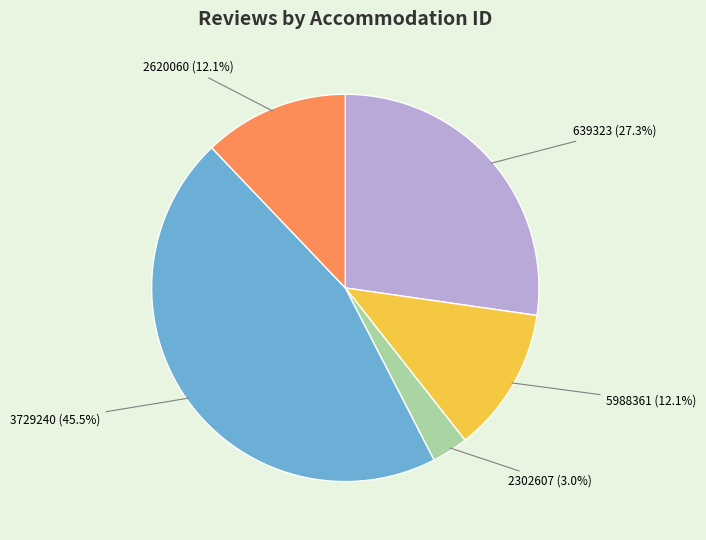

What percentage is NOT represented by 3729240?

54.5%